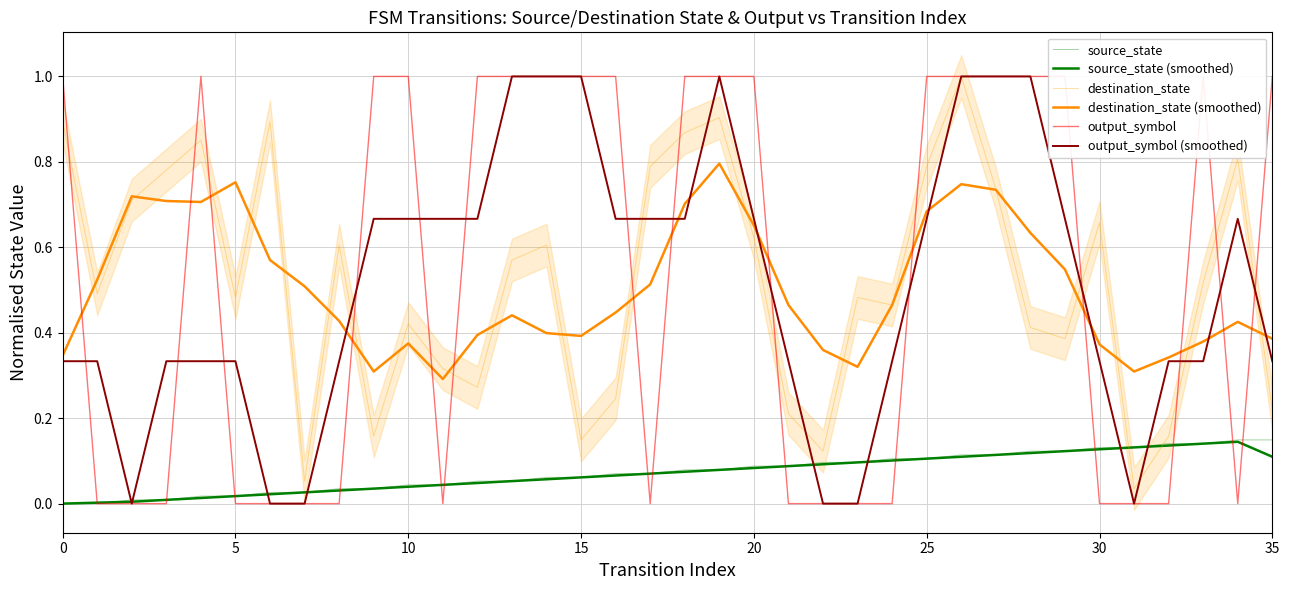

In destination_state (smoothed), how many points are higher than both neighbors (excluding endpoints)?

7